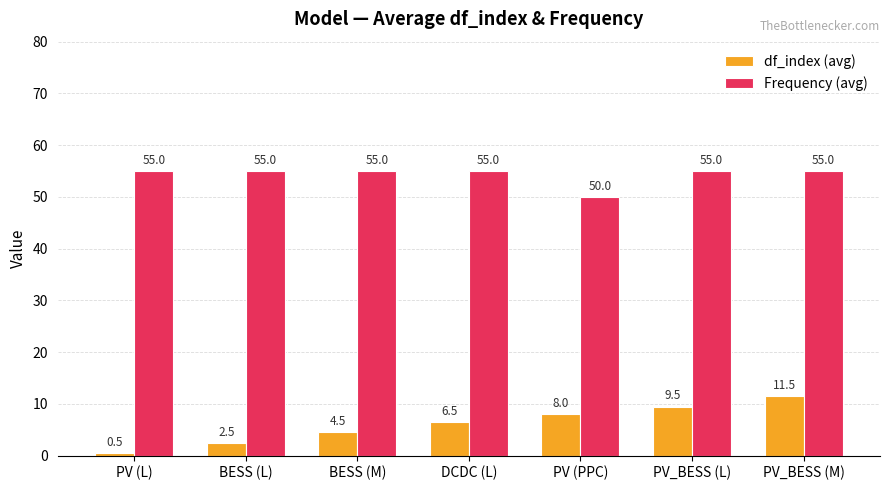

Reading left to right, transcribe all the data shown in this chart.

df_index (avg): 0.5	2.5	4.5	6.5	8.0	9.5	11.5
Frequency (avg): 55.0	55.0	55.0	55.0	50.0	55.0	55.0